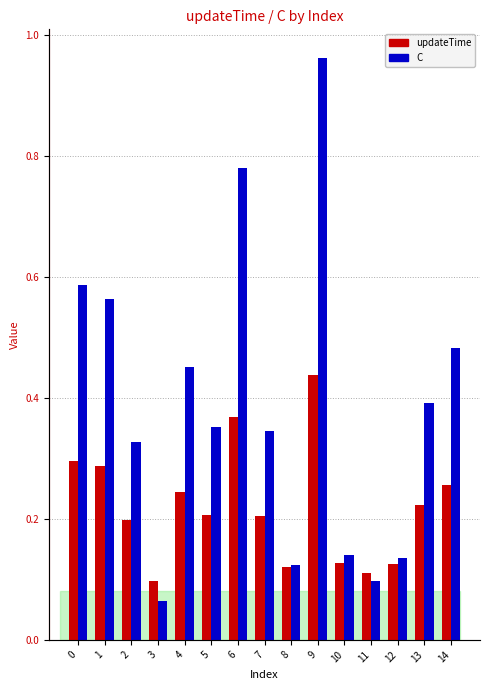

How many bars are there in each group?

2